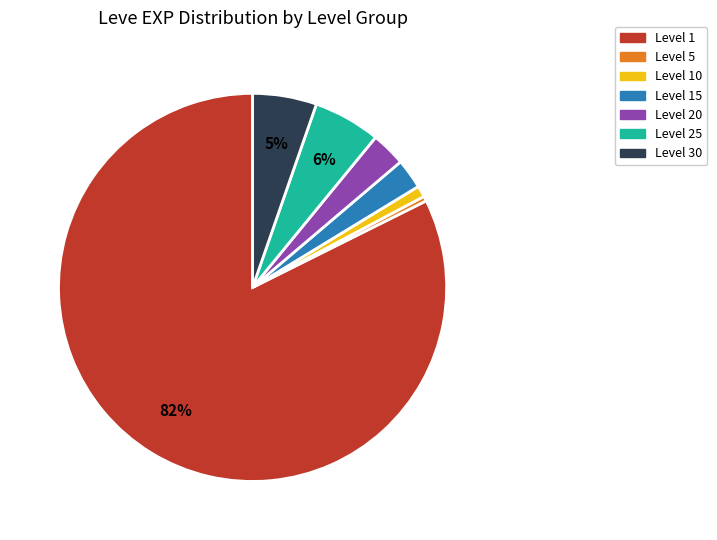

Does any single category account for the majority?

Yes